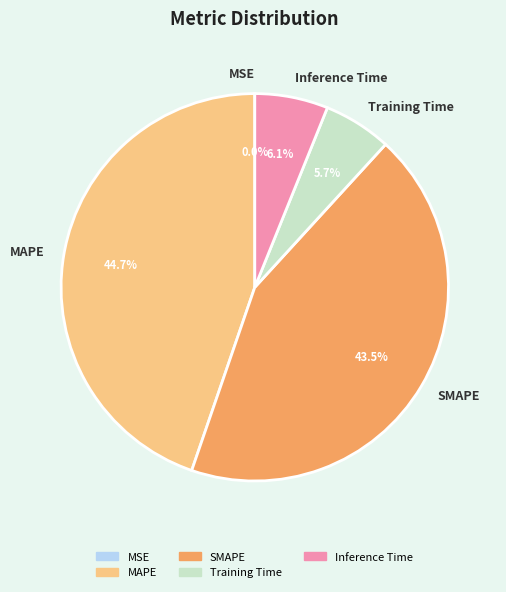

Which slice is the largest?

MAPE